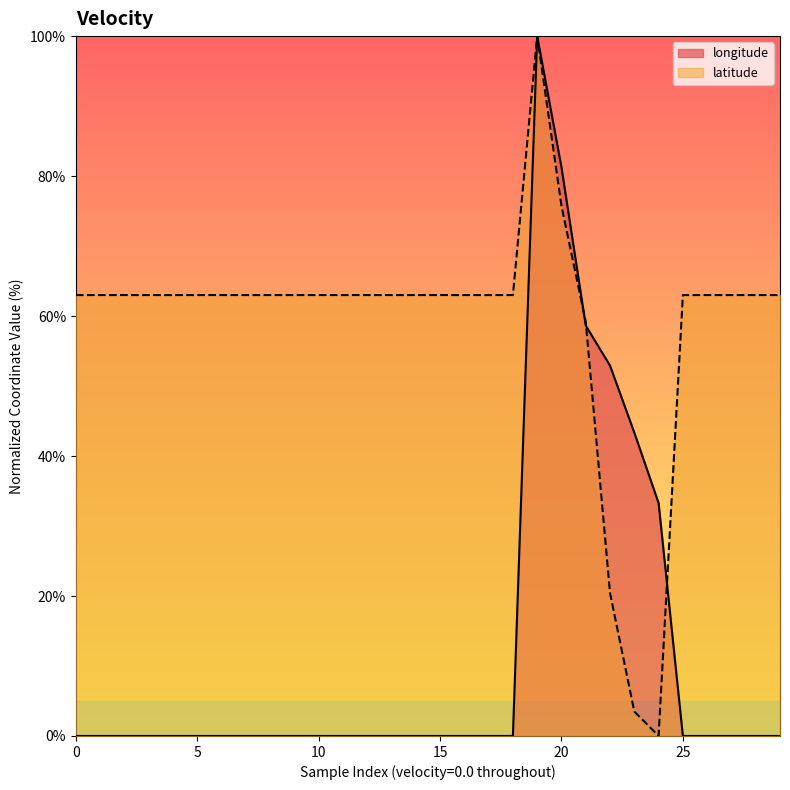

How many times do latitude and longitude cross each other?

3